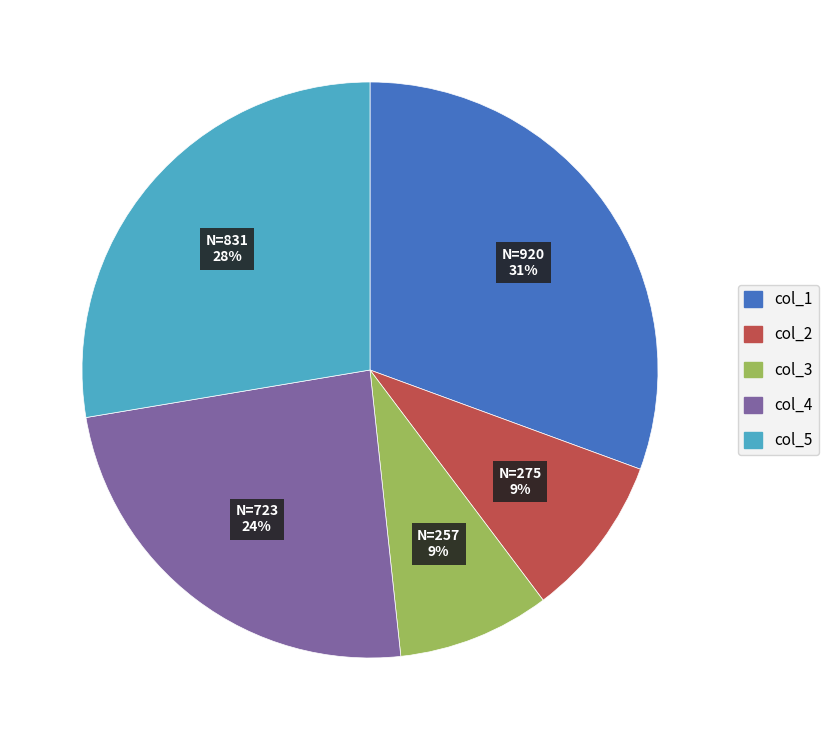

Is there a majority slice in this chart?

No